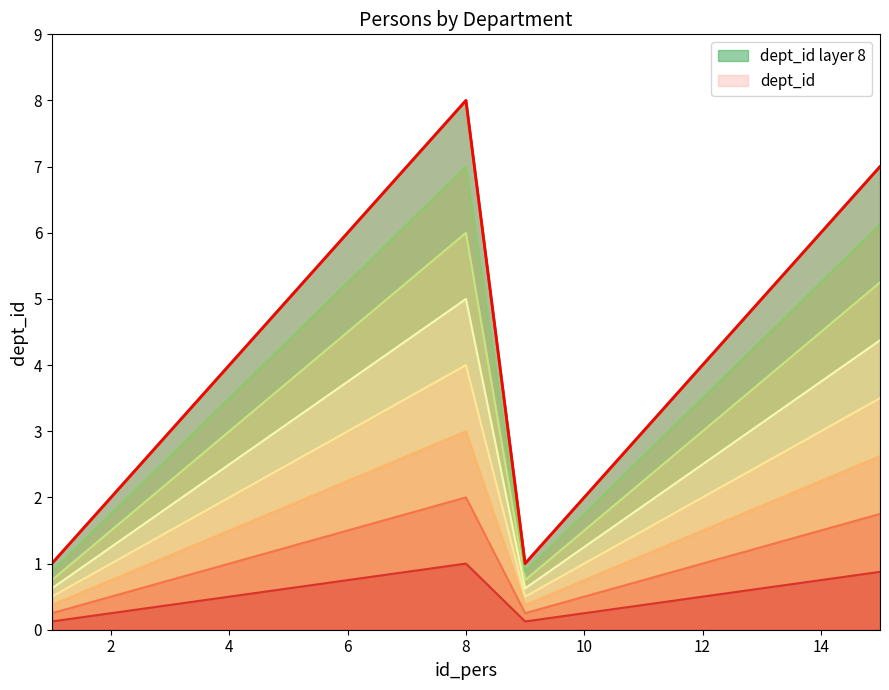

Is it true that the value at 9 is 0.1?

False